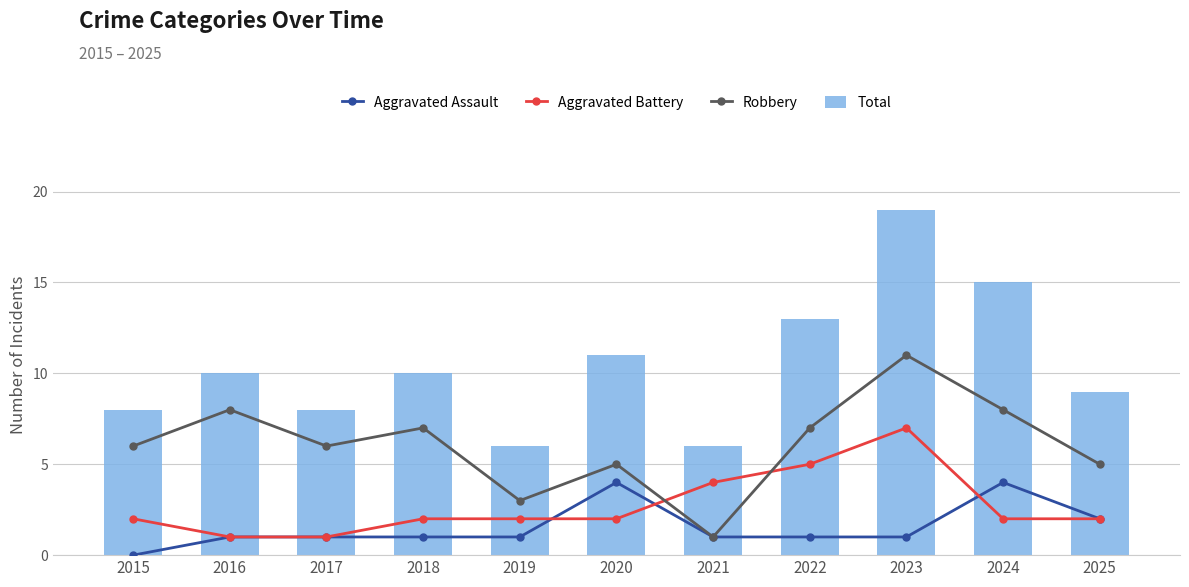

Is the value of Aggravated Battery at 2025 greater than the value of Robbery at 2024?

No